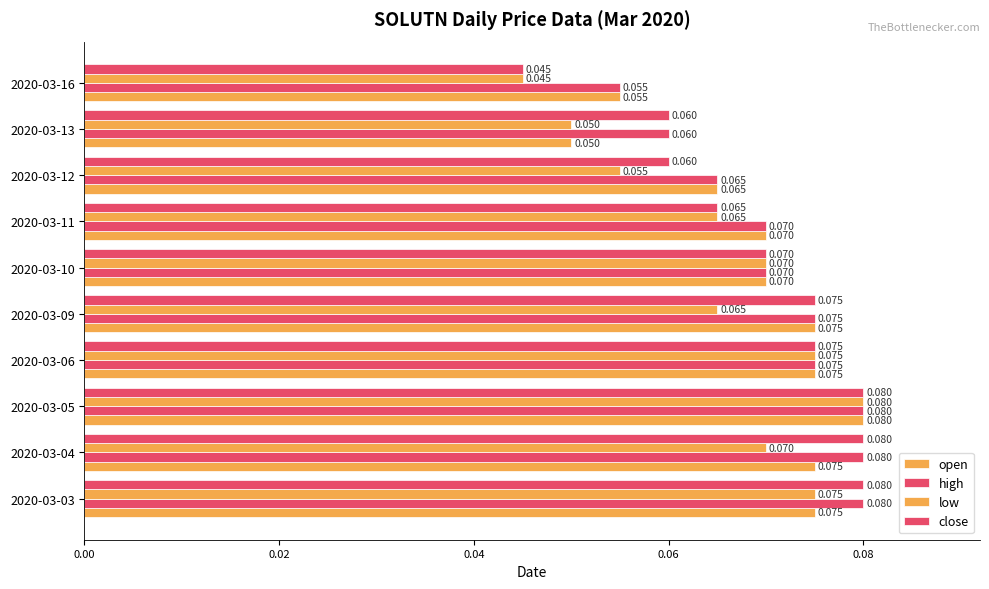

How many data points does each series have?

10